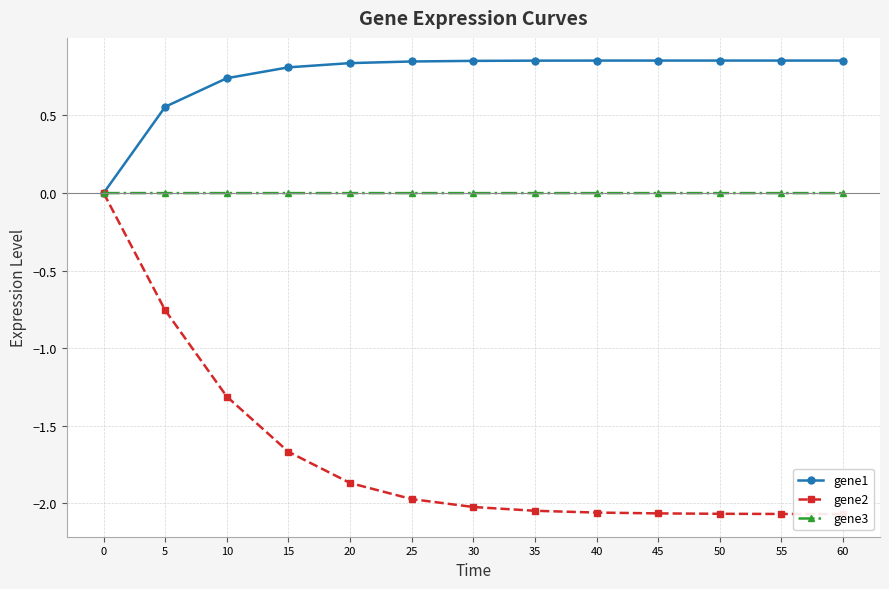

What is the sum of all gene1 values?

9.8